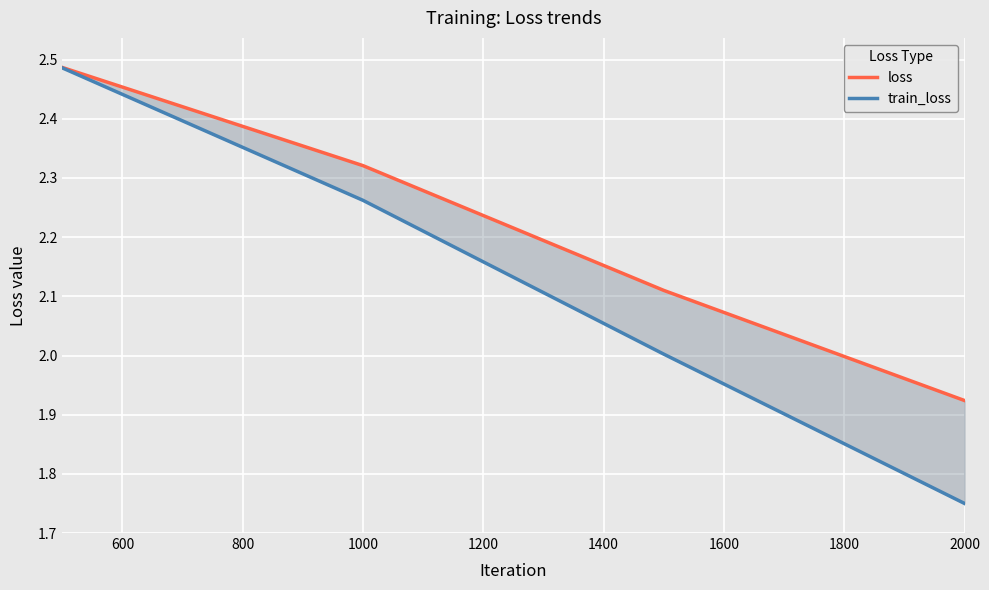

True or false: train_loss has a value of 0.9 at 2000.

False